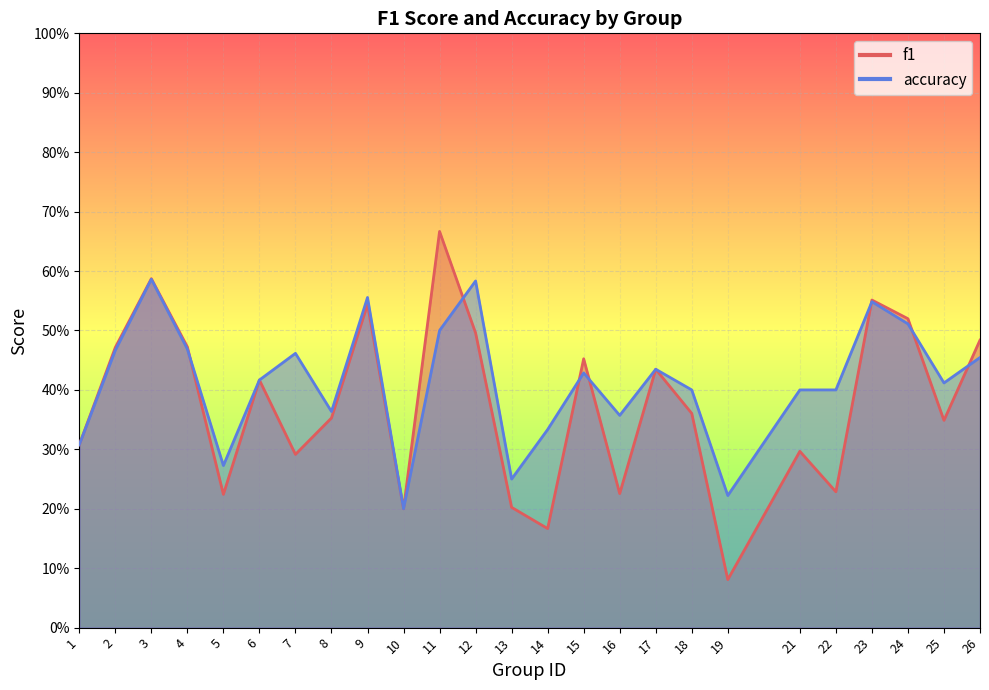

Count the accuracy values in the range 0 to 1.

25